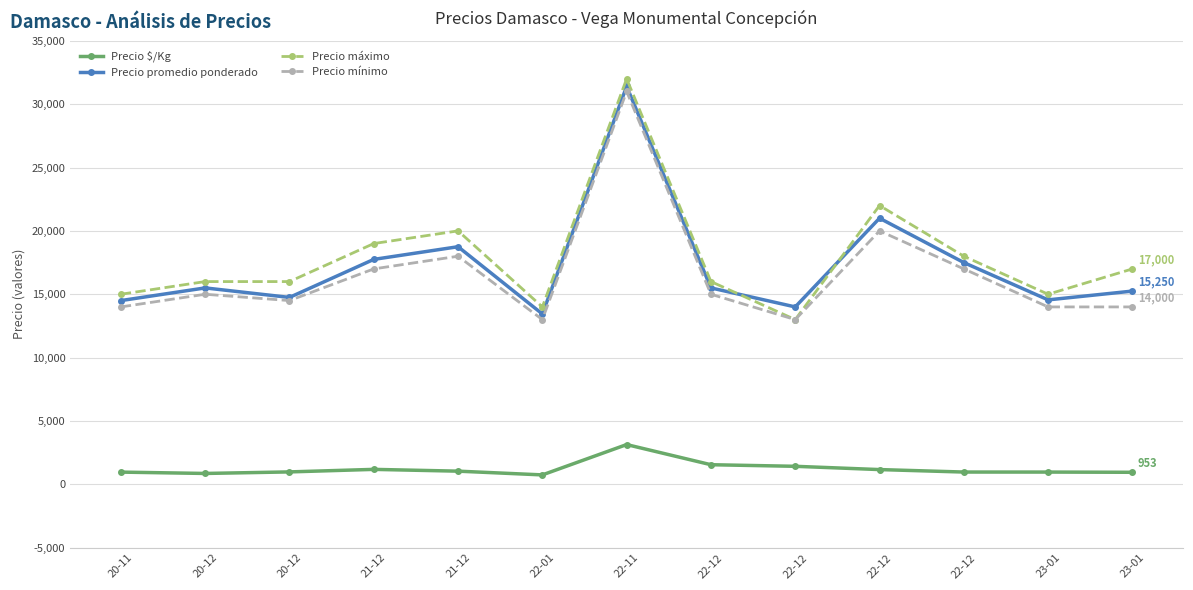

At which label is Precio mínimo closest to 22000?

22-12